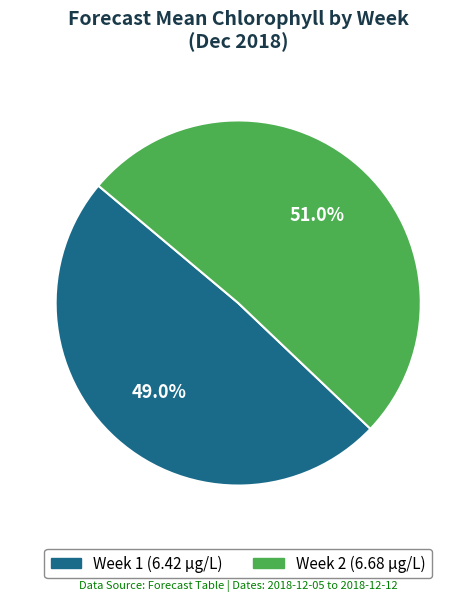

To the nearest percent, what is the combined percentage of Week 1 and Week 2?

100%